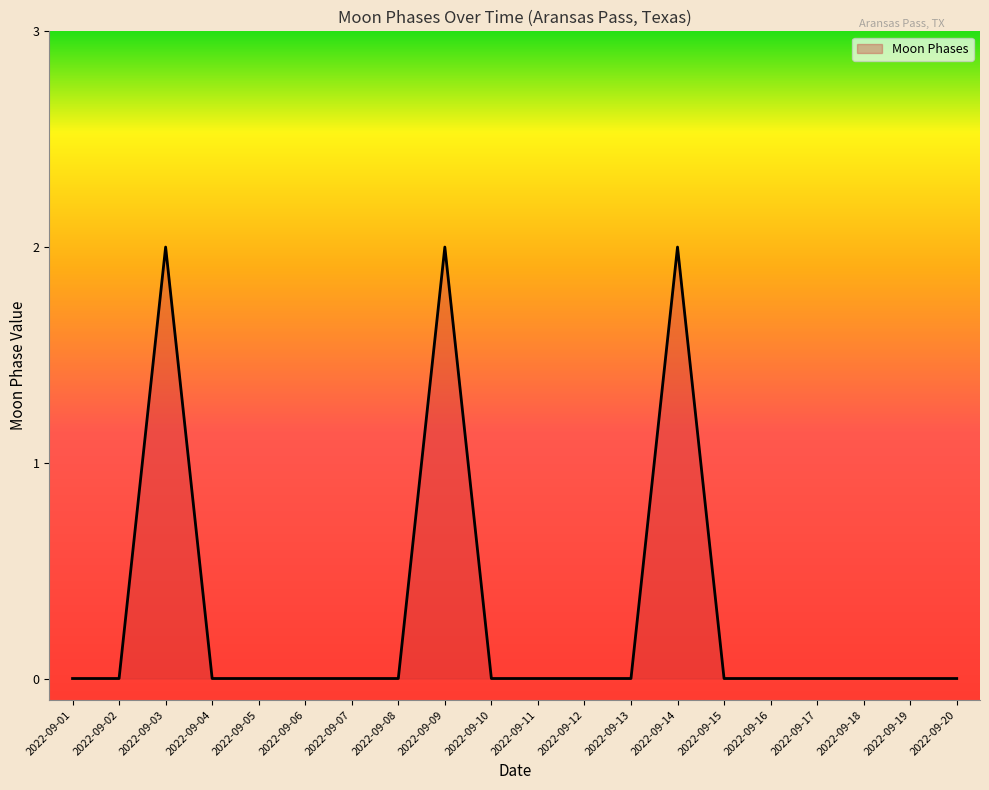

What is the greatest value displayed?

2